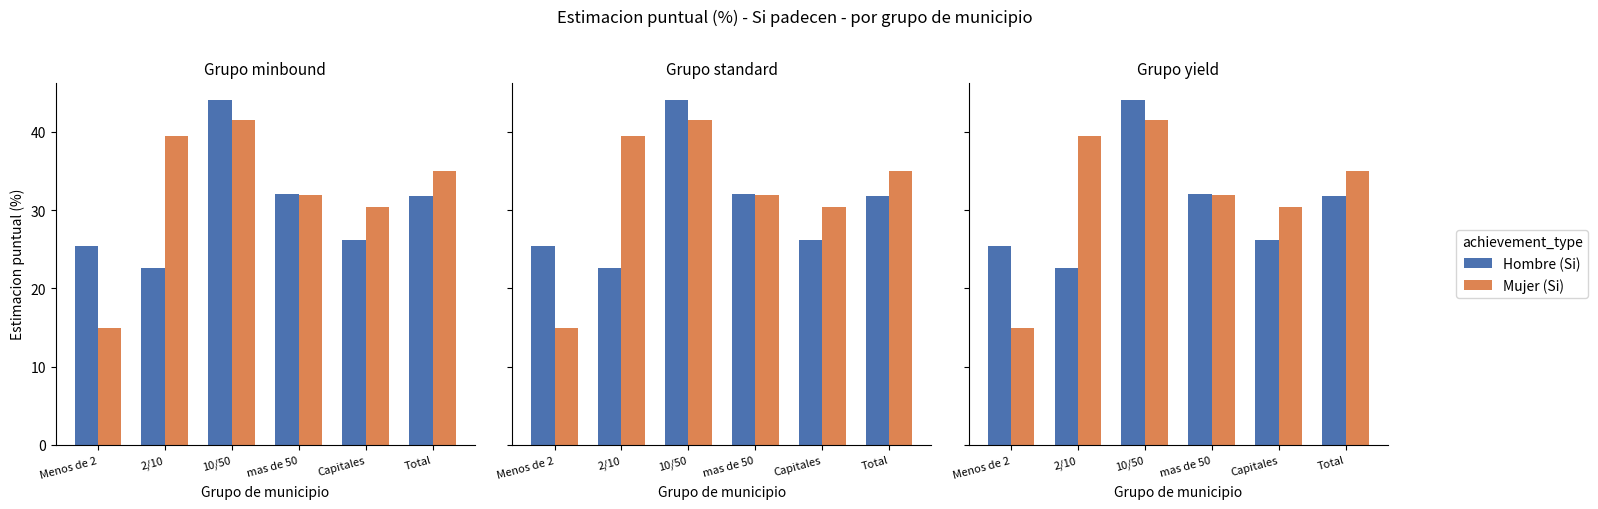

Rank the categories by Mujer (Si) value from highest to lowest.

10/50, 2/10, Total, mas de 50, Capitales, Menos de 2